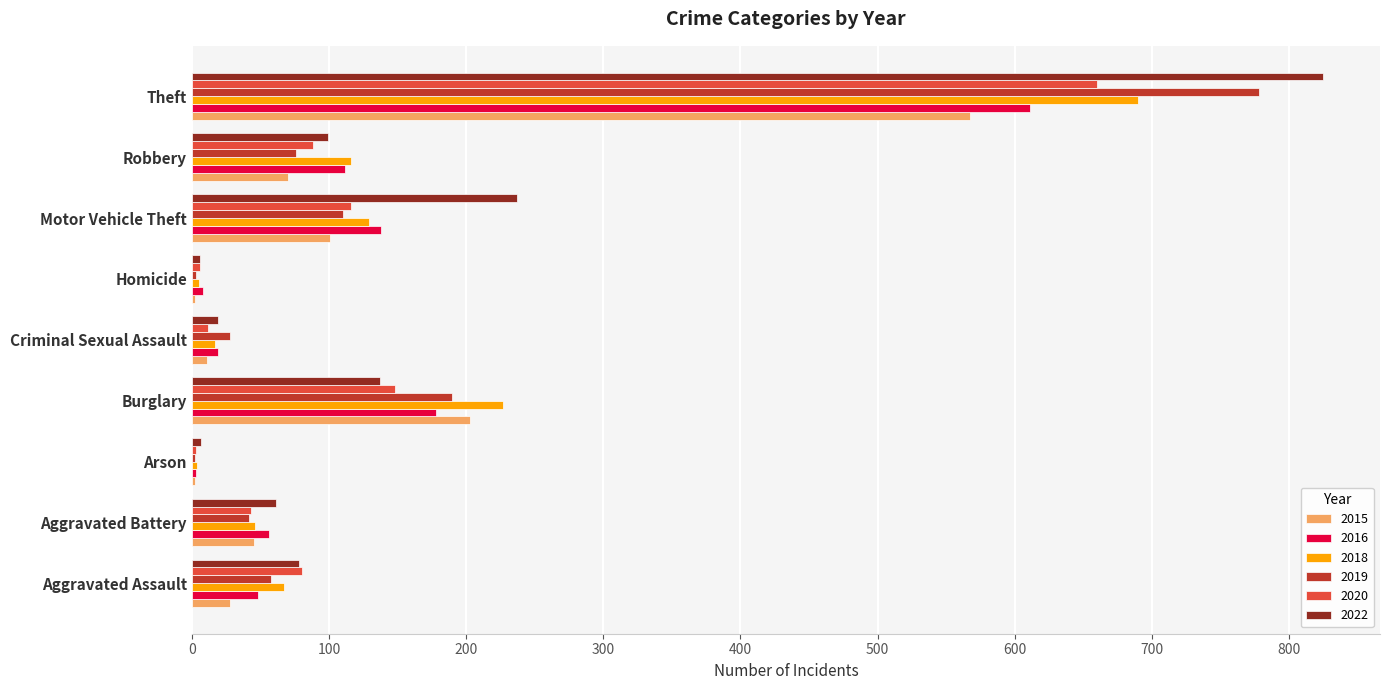

Which series has the largest range (max minus min)?

2022